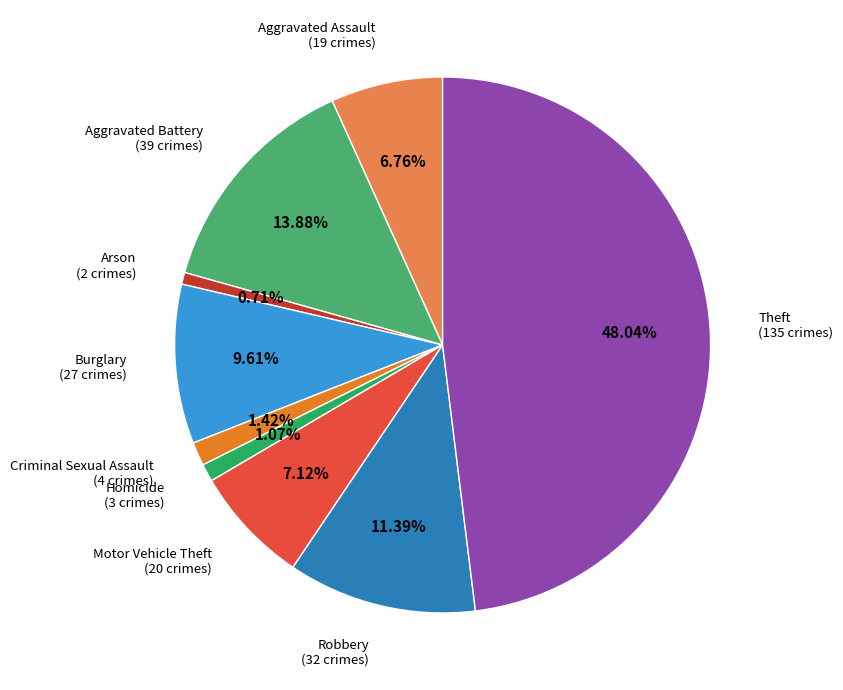

To the nearest percent, what percentage of the pie is Criminal Sexual Assault?

1%